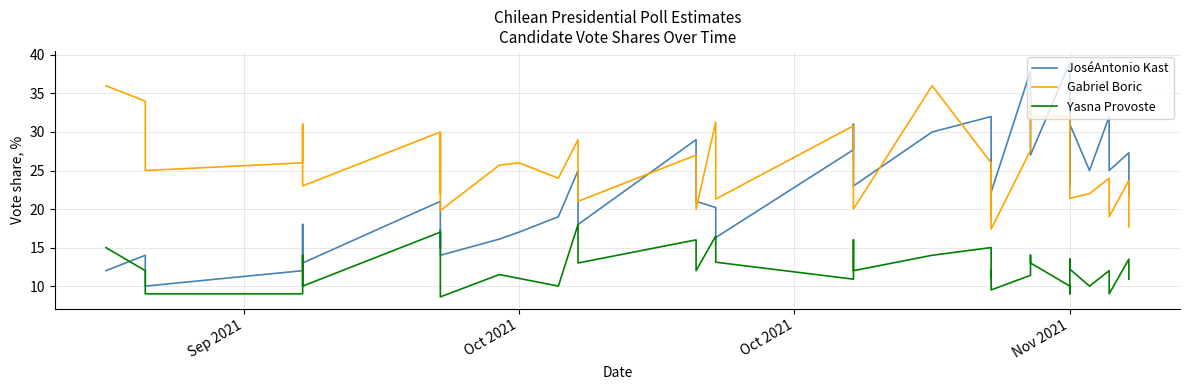

What is the minimum value for Yasna Provoste?

8.6